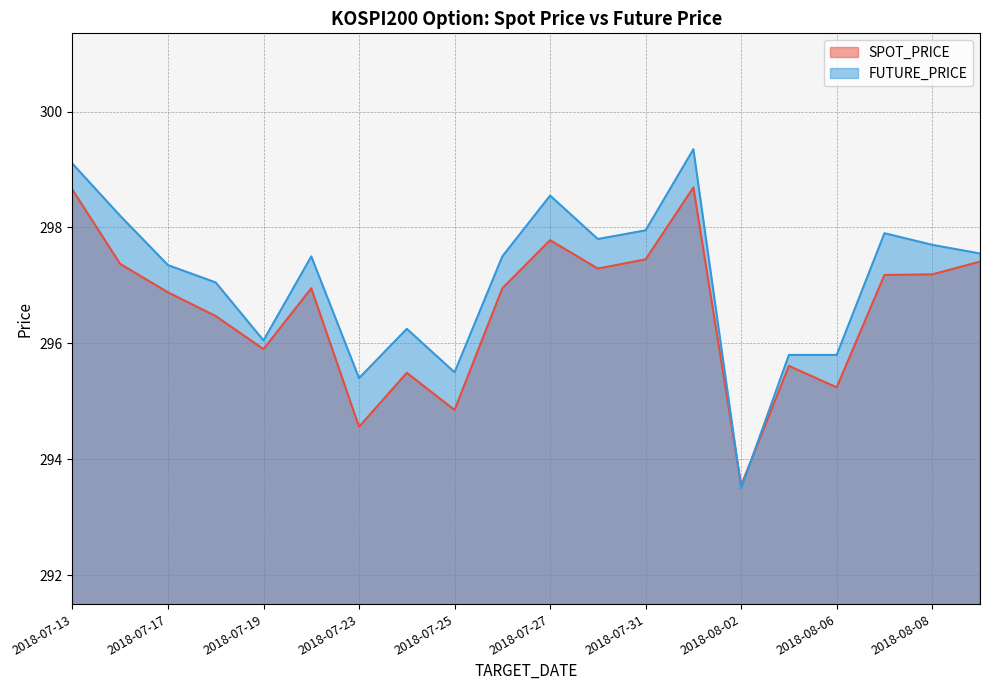

What is the value of the SPOT_PRICE point at the 11th from the left?

297.8